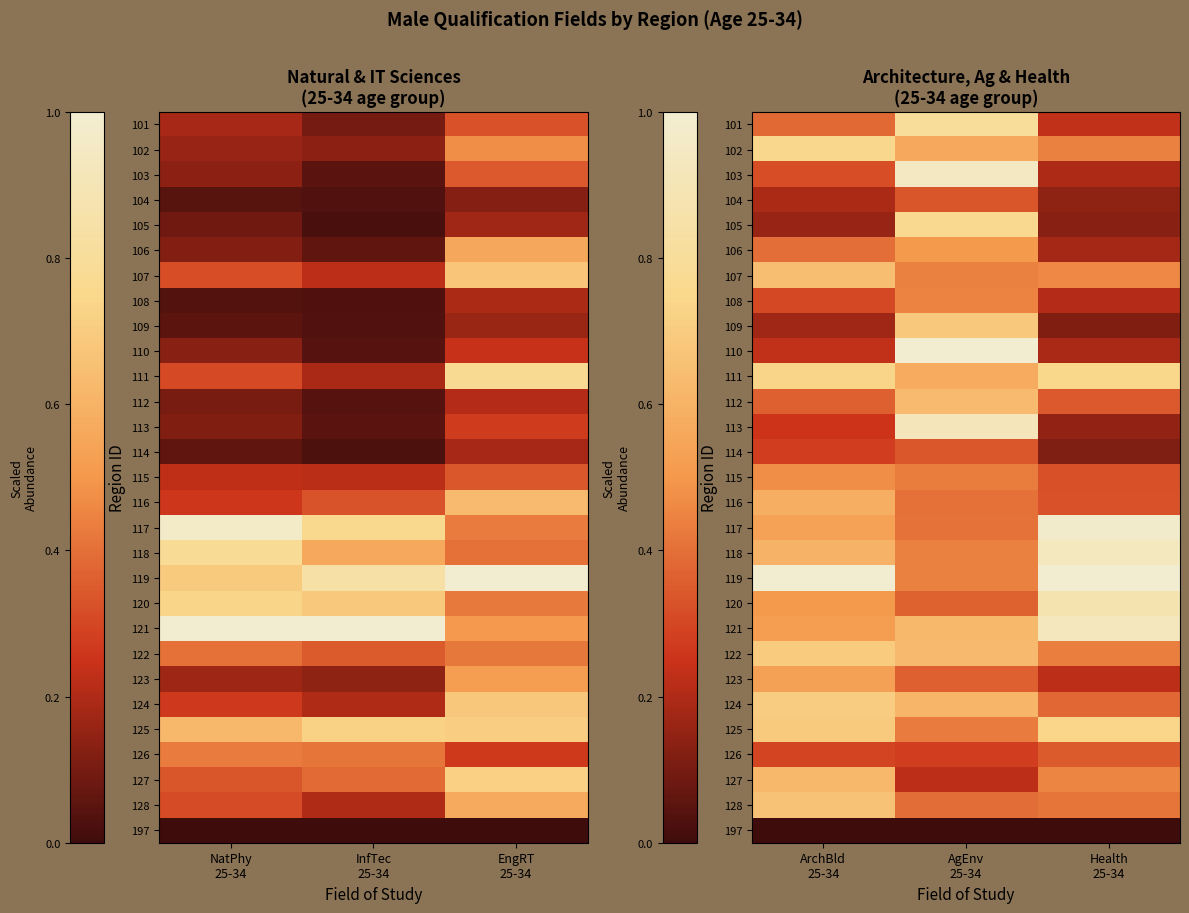

What is the difference between the highest and lowest values at AgEnv 25-34?

1.0